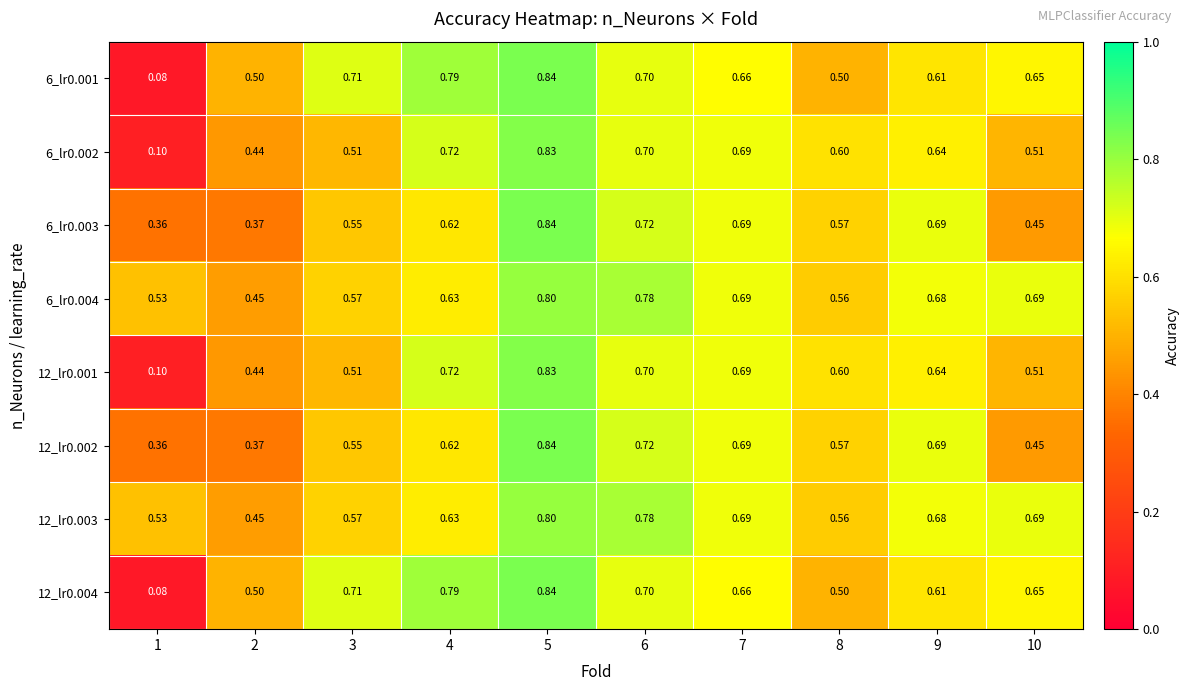

How many series are shown in this chart?

8